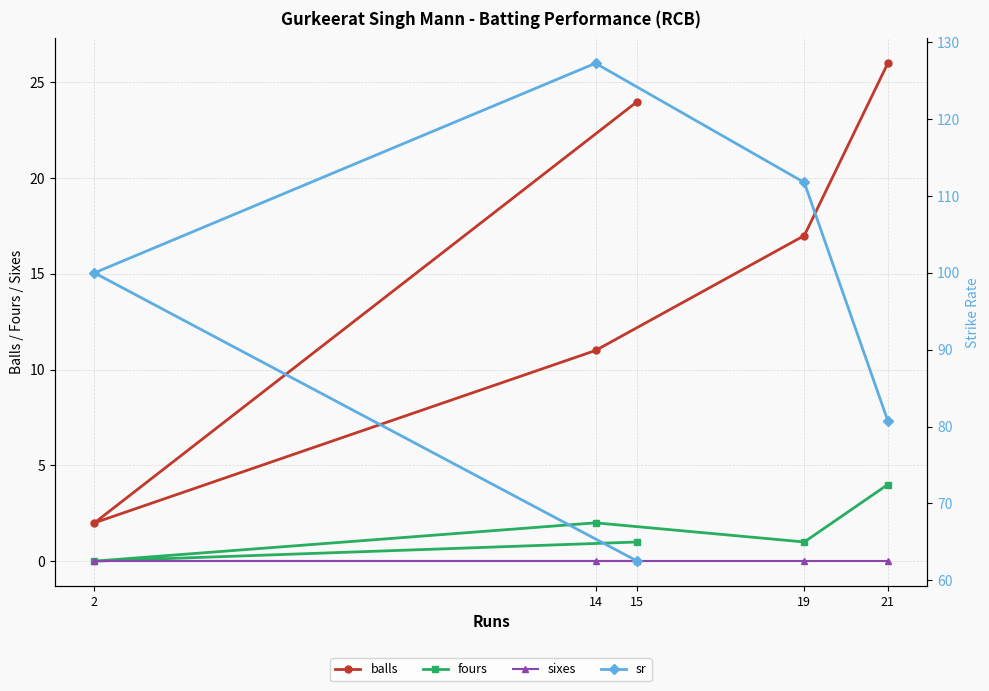

Reading right to left, list all the values displayed in this chart.

balls: 26.0	17.0	11.0	2.0	24.0
fours: 4.0	1.0	2.0	0.0	1.0
sixes: 0.0	0.0	0.0	0.0	0.0
sr: 80.8	111.8	127.3	100.0	62.5